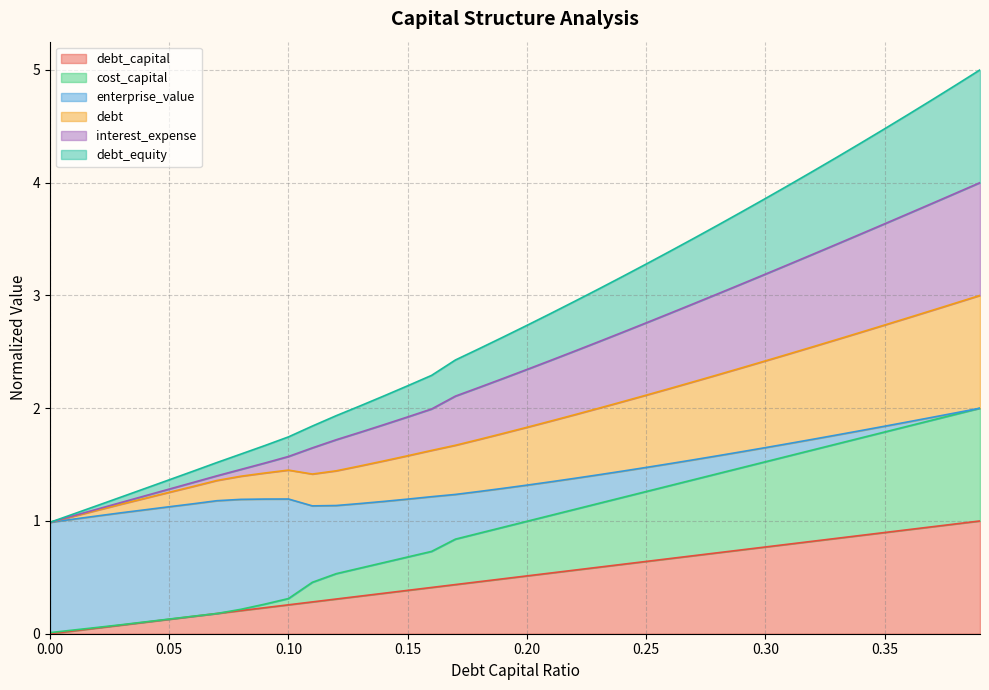

At how many categories does at least one series exceed 0?

40